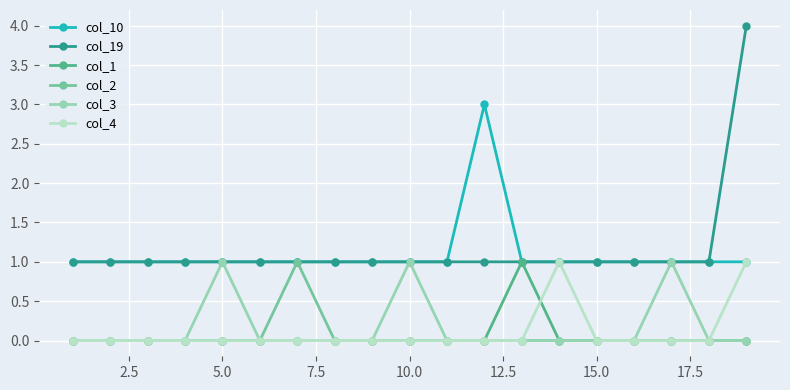

Which series has the widest spread of values?

col_19